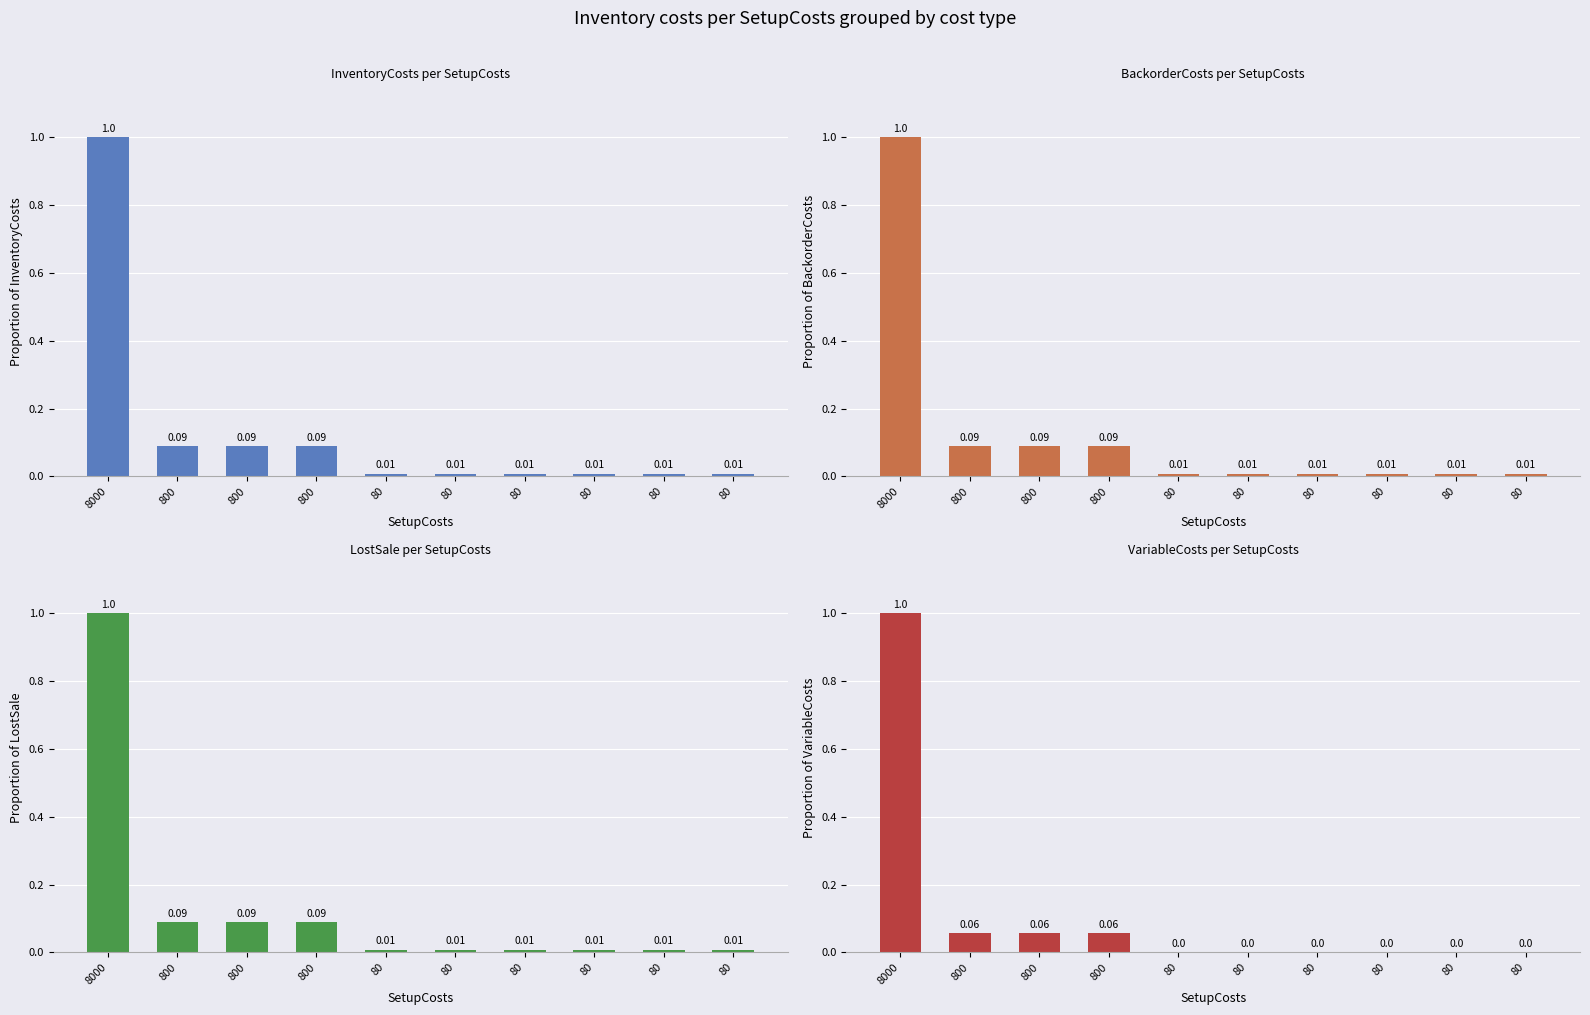

Rank the categories by VariableCosts value from lowest to highest.

80, 80, 80, 80, 80, 80, 800, 800, 800, 8000